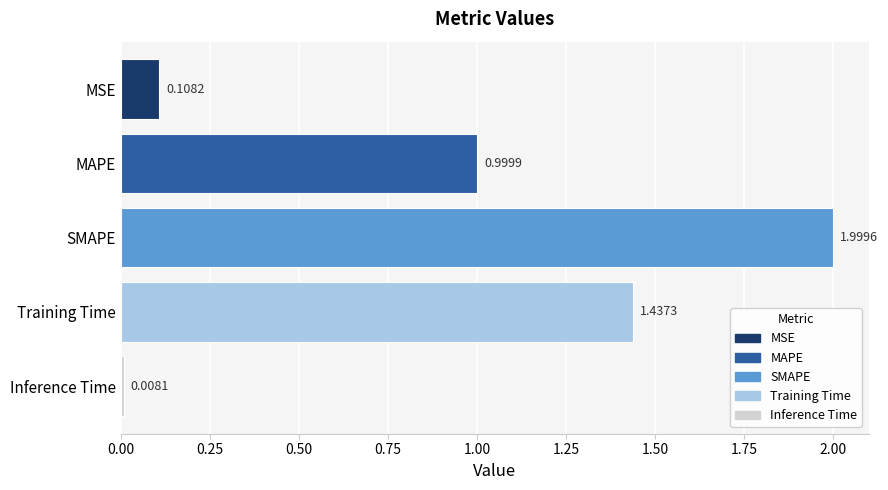

Where is the data nearest to the value 1?

MAPE